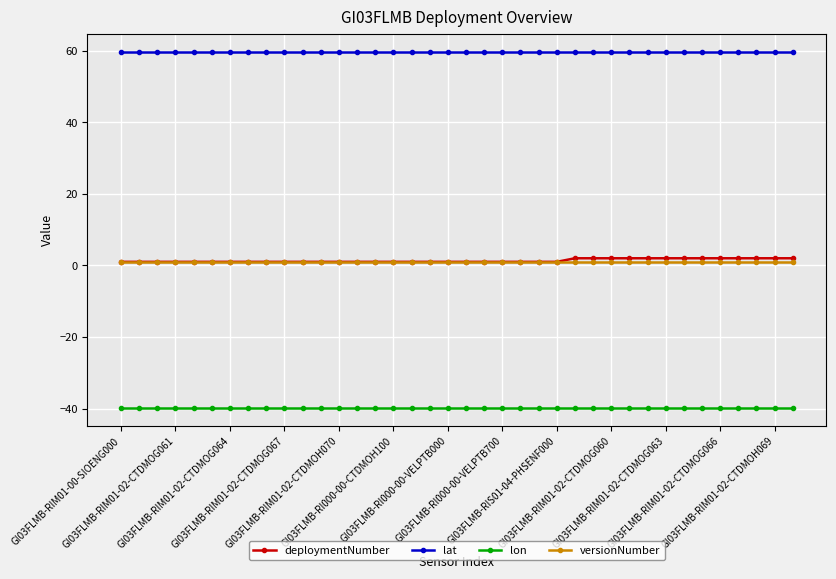

What is the sum of all lat values?

2271.1